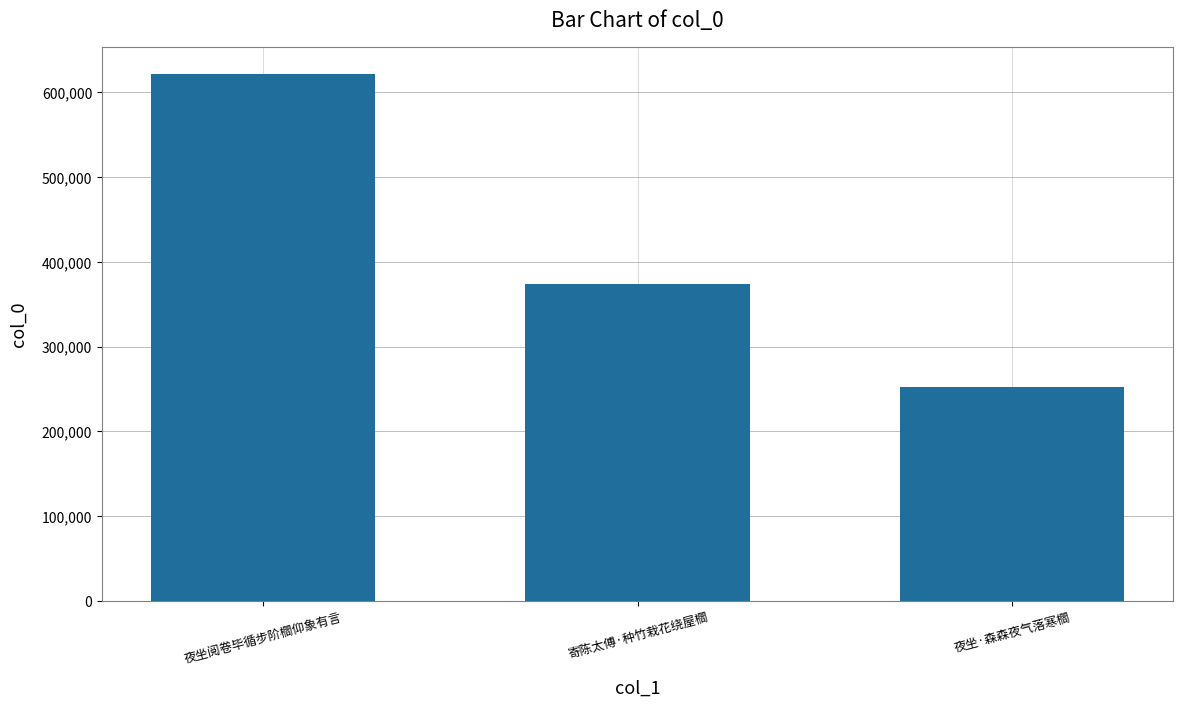

What is the label of the 2nd bar from the left?

寄陈太傅·种竹栽花绕屋櫩